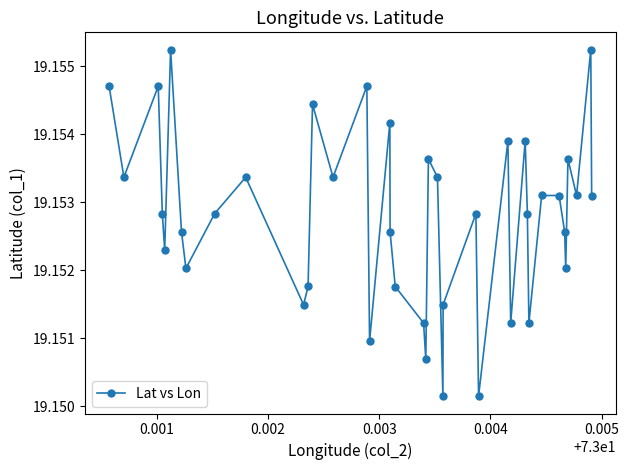

Count the values in the range 19 to 20.

40